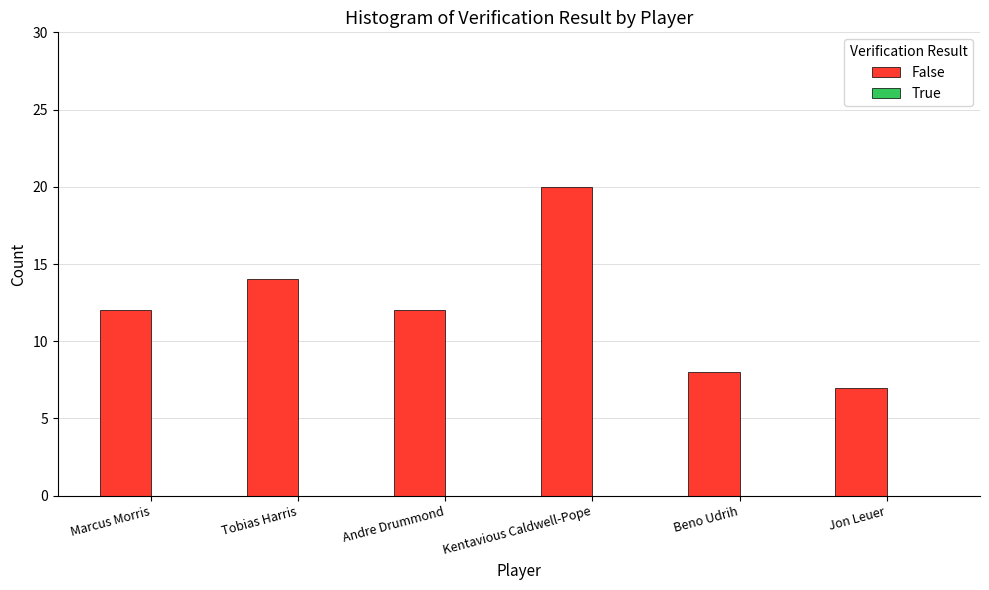

What position from the left is Tobias Harris?

2